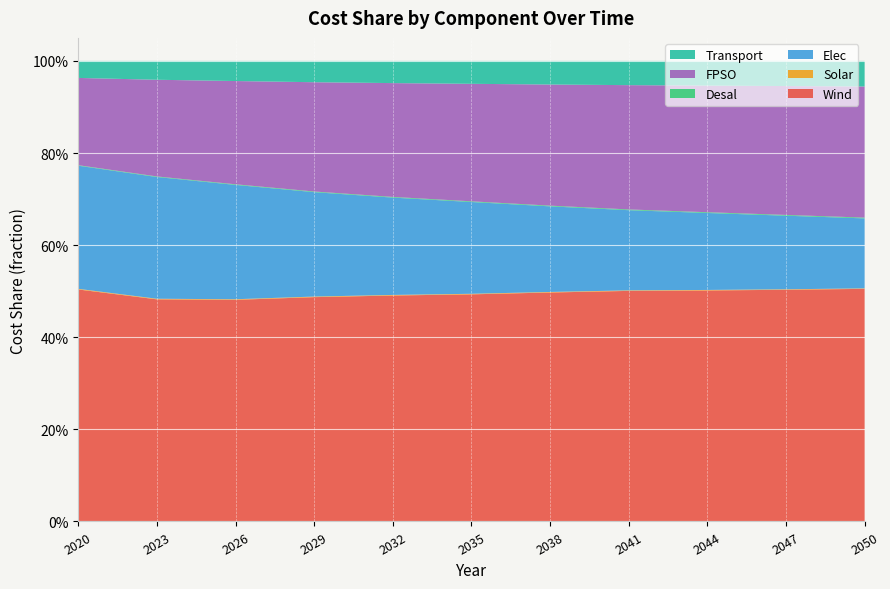

Reading left to right, list all the values displayed in this chart.

Wind: 2020=0.5	2023=0.5	2026=0.5	2029=0.5	2032=0.5	2035=0.5	2038=0.5	2041=0.5	2044=0.5	2047=0.5	2050=0.5
Solar: 2020=0.0	2023=0.0	2026=0.0	2029=0.0	2032=0.0	2035=0.0	2038=0.0	2041=0.0	2044=0.0	2047=0.0	2050=0.0
Elec: 2020=0.3	2023=0.3	2026=0.2	2029=0.2	2032=0.2	2035=0.2	2038=0.2	2041=0.2	2044=0.2	2047=0.2	2050=0.2
Desal: 2020=0.0	2023=0.0	2026=0.0	2029=0.0	2032=0.0	2035=0.0	2038=0.0	2041=0.0	2044=0.0	2047=0.0	2050=0.0
FPSO: 2020=0.2	2023=0.2	2026=0.2	2029=0.2	2032=0.2	2035=0.3	2038=0.3	2041=0.3	2044=0.3	2047=0.3	2050=0.3
Transport: 2020=0.0	2023=0.0	2026=0.0	2029=0.0	2032=0.0	2035=0.0	2038=0.1	2041=0.1	2044=0.1	2047=0.1	2050=0.1